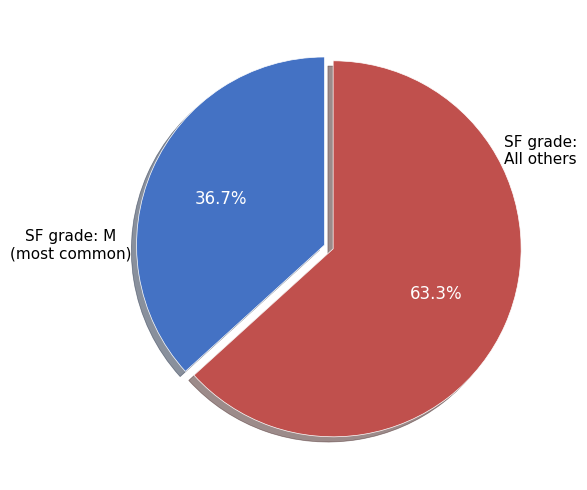

Is there a majority slice in this chart?

Yes